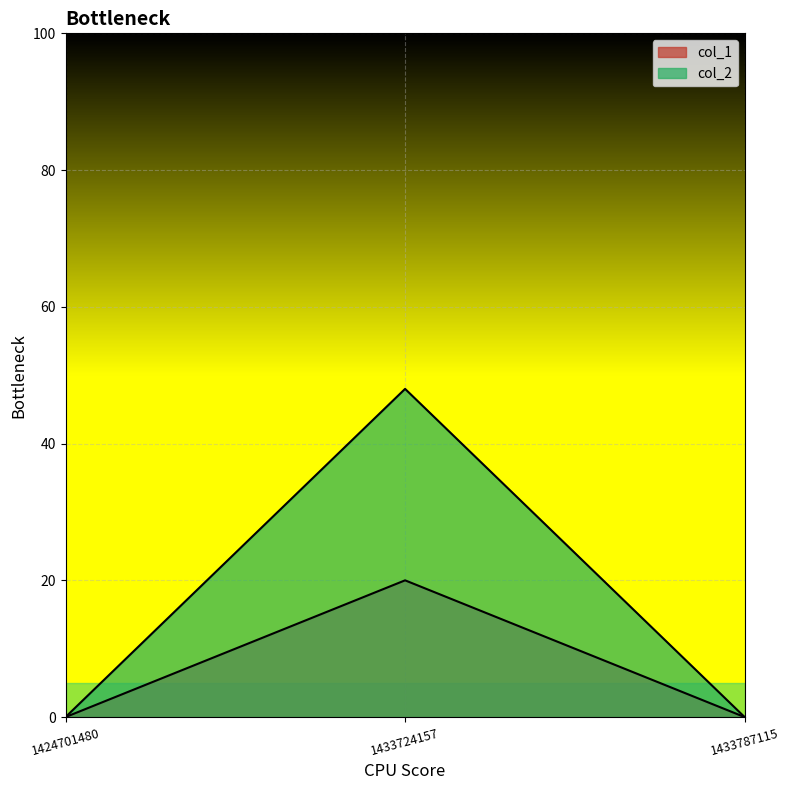

Which series has the largest total across all categories?

col_2